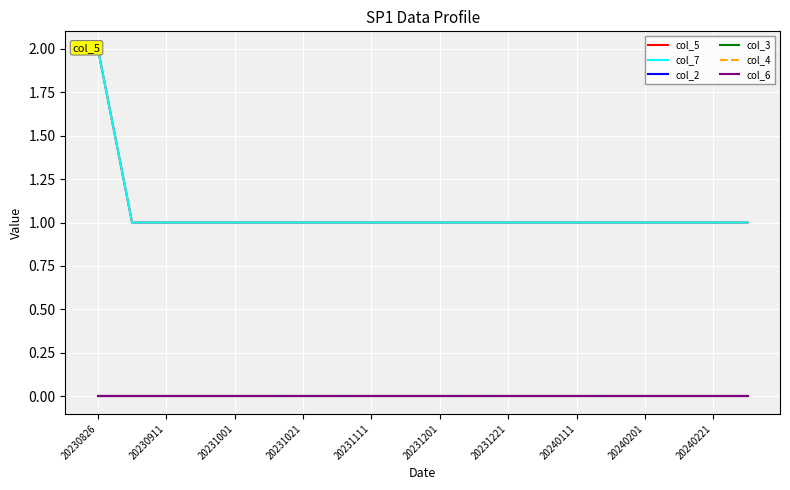

At how many categories does at least one series exceed 1?

1